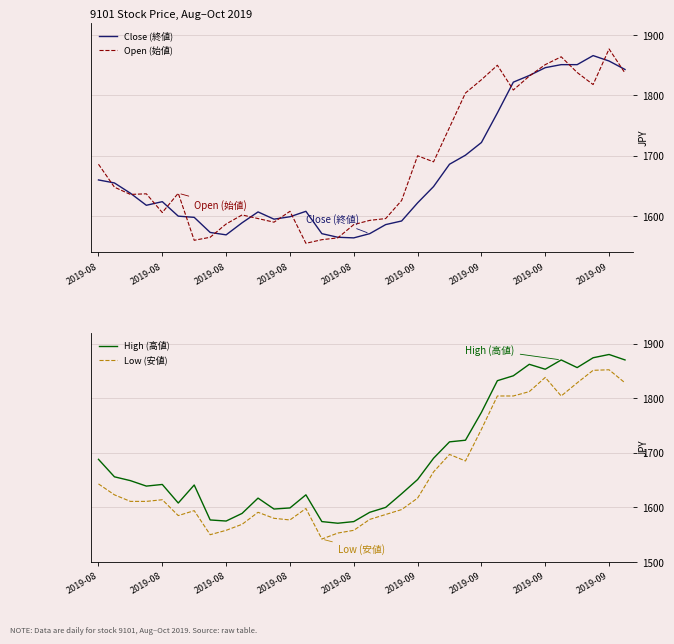

At which label does Open (始値) first exceed 1638?

2019-08